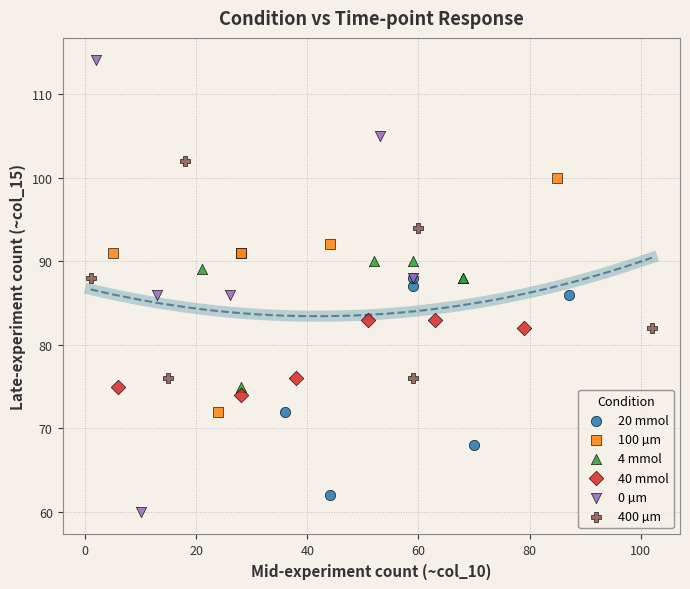

Which series contains the highest Y value?

0 µm